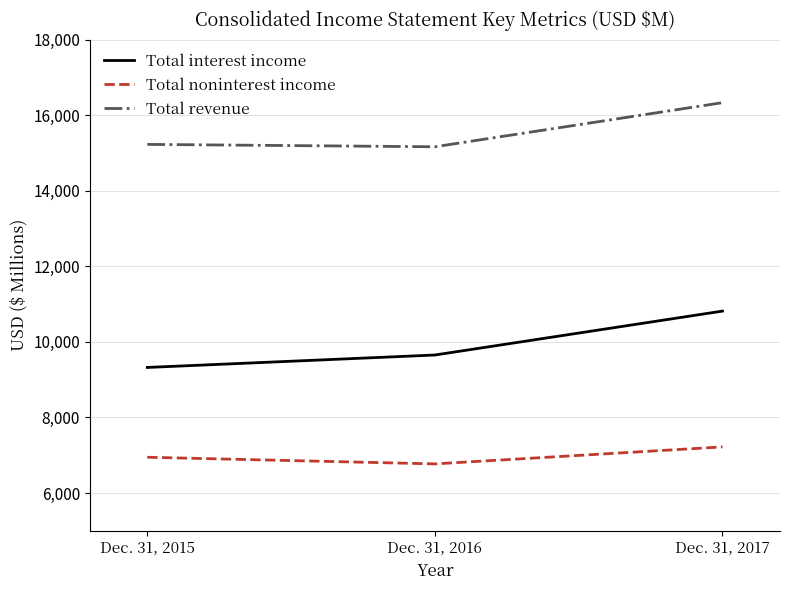

Which category has the lowest value across all series?

Dec. 31, 2016